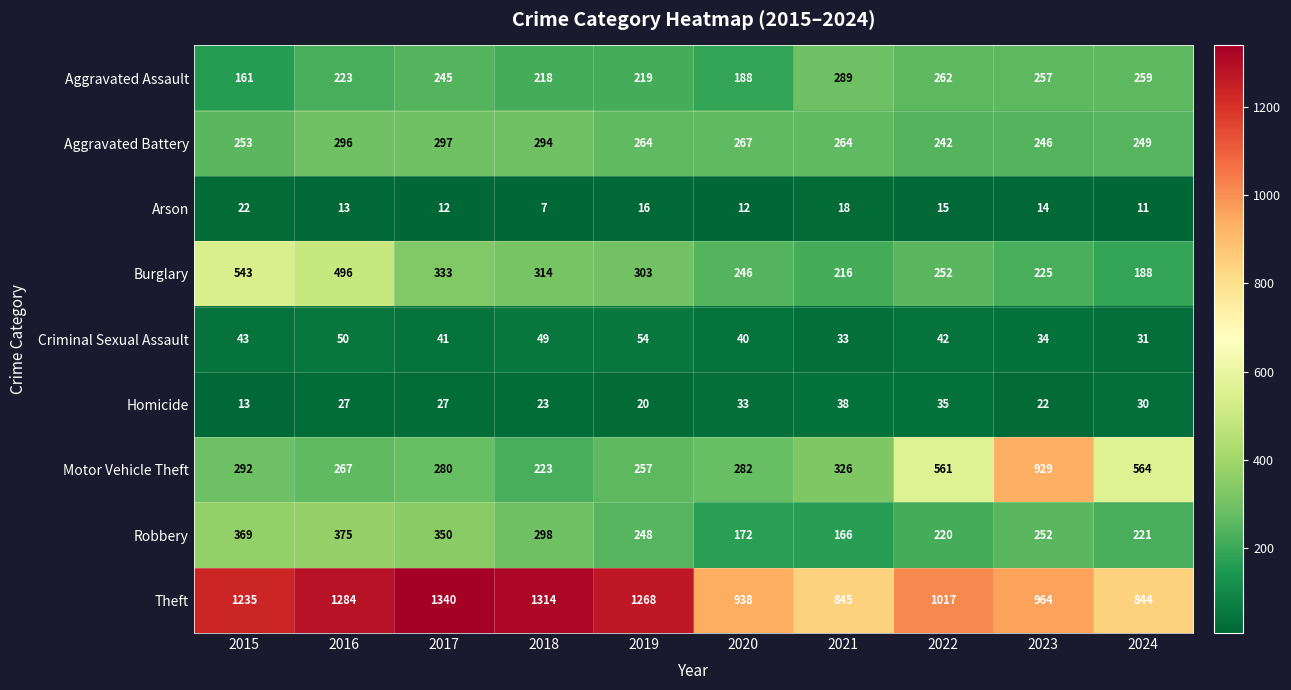

The Burglary series shows 346 at 2021. True or false?

False